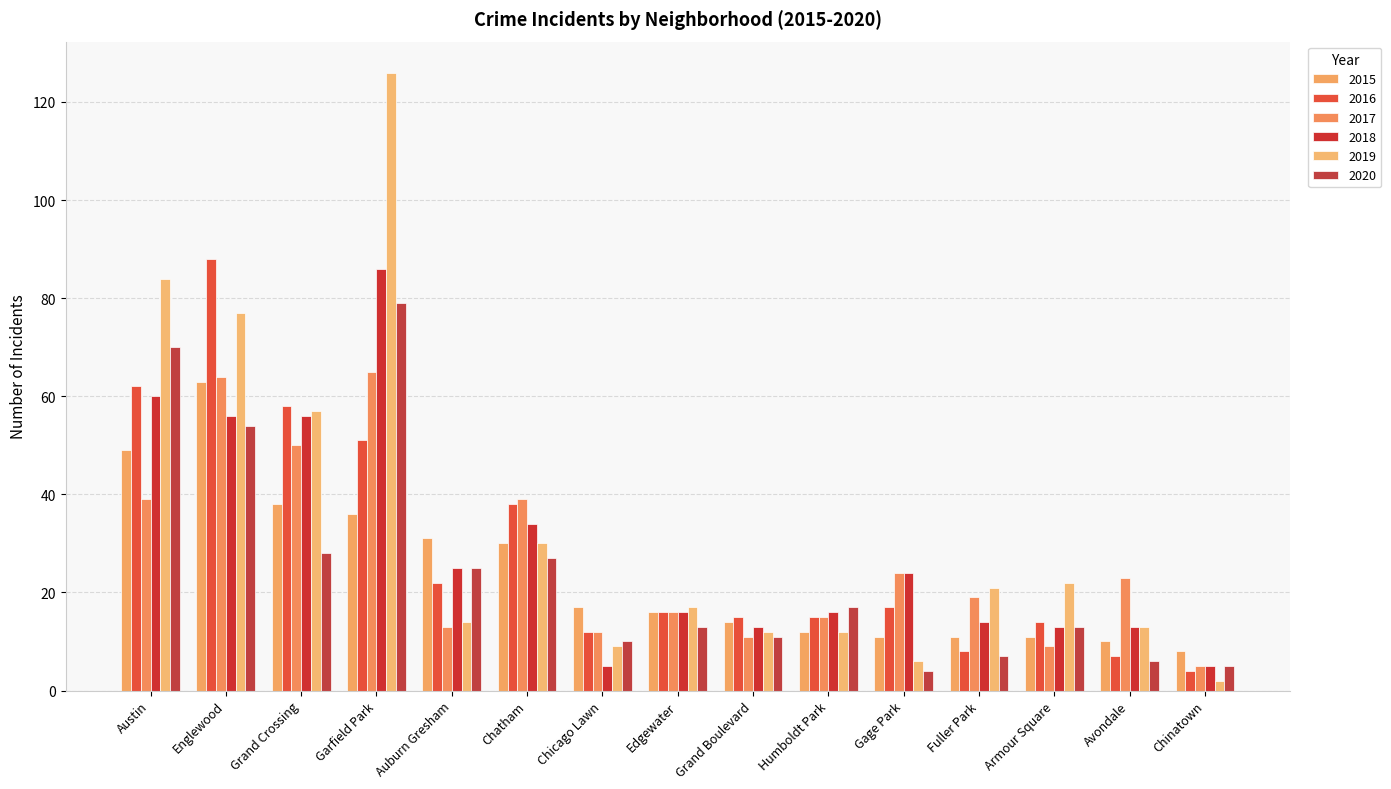

Are the bars horizontal?

No